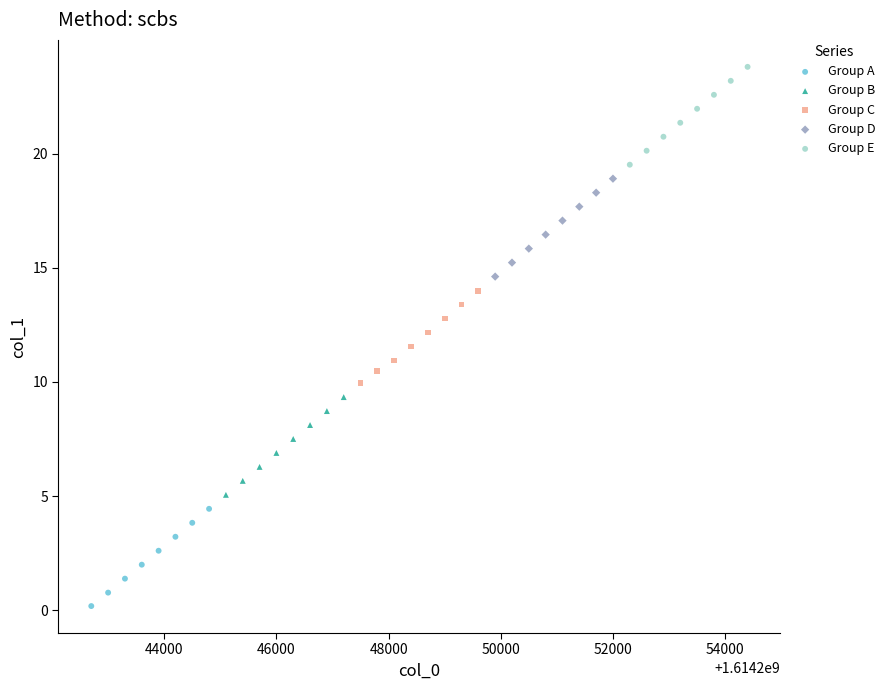

Which series contains the lowest Y value?

Group A